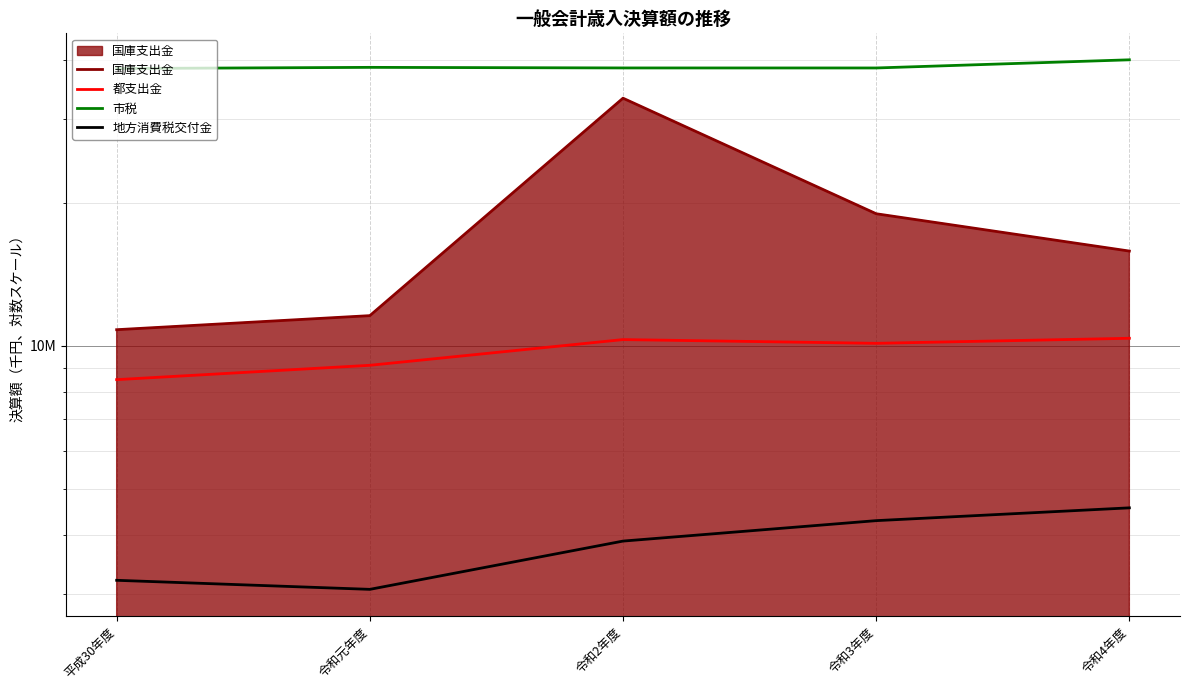

What is the average value of the 市税 series?

38711007